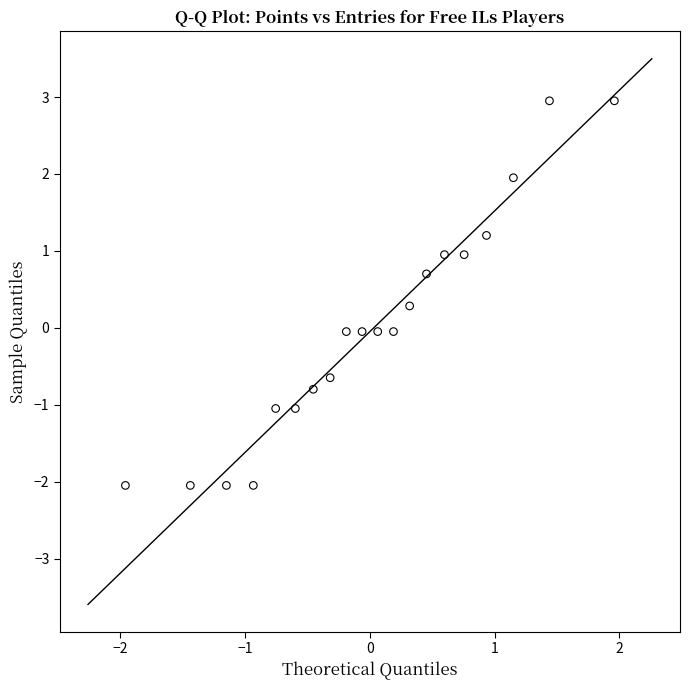

What is the range of Y values (max minus min)?

5.0